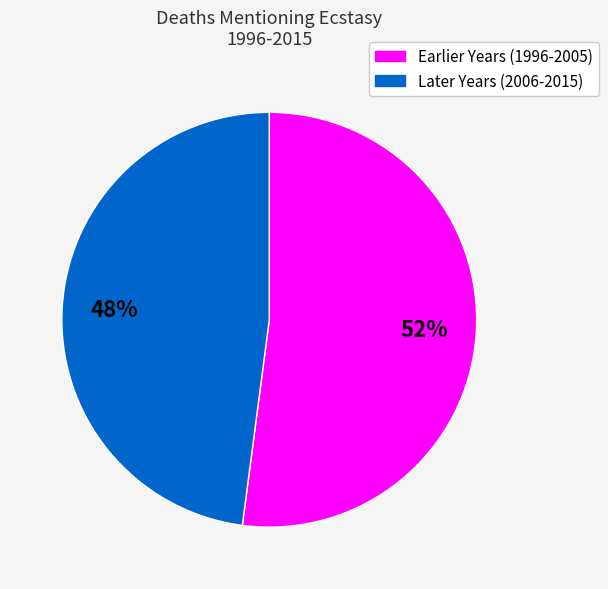

Is there any slice that represents more than half of the pie?

Yes